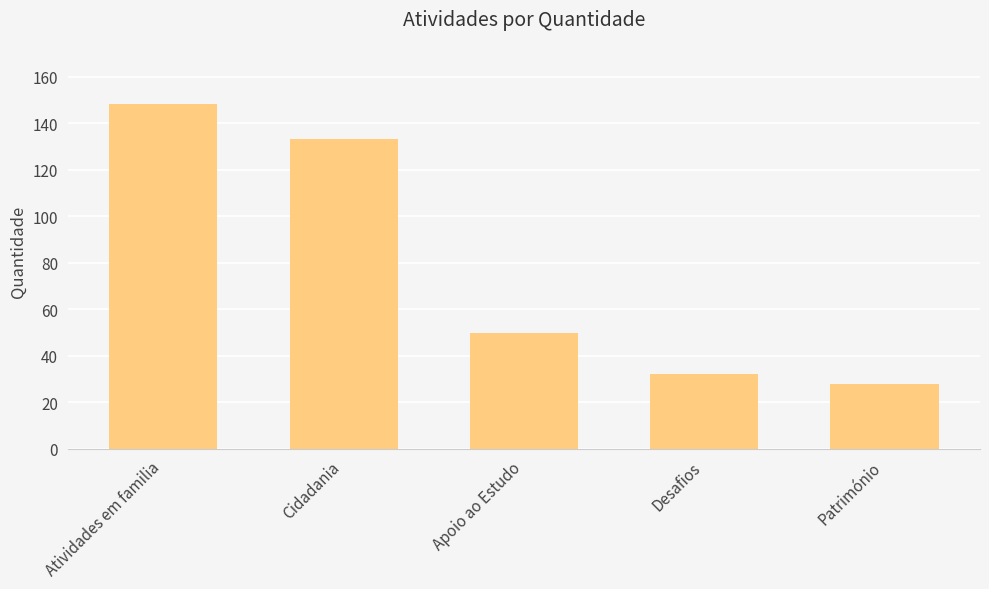

What is the value of the 1st bar from the left?

148